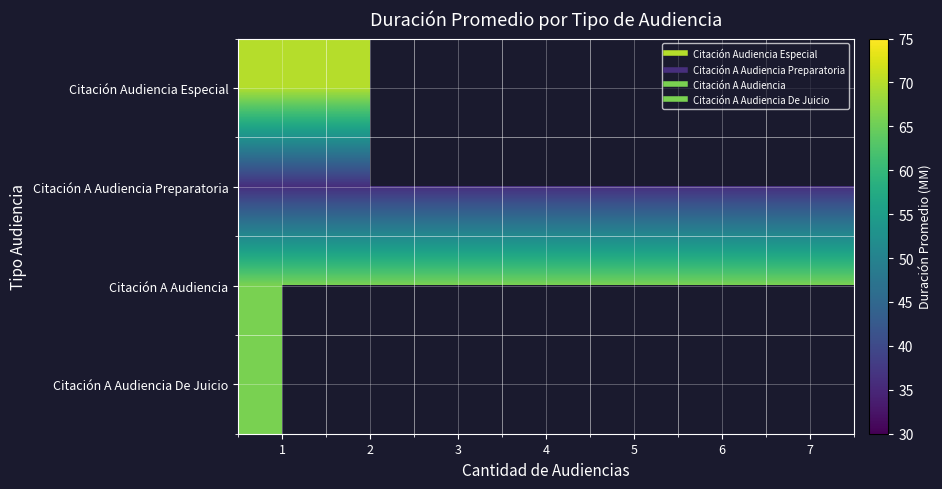

The value of Citación A Audiencia at 5 is 66.0. True or false?

True